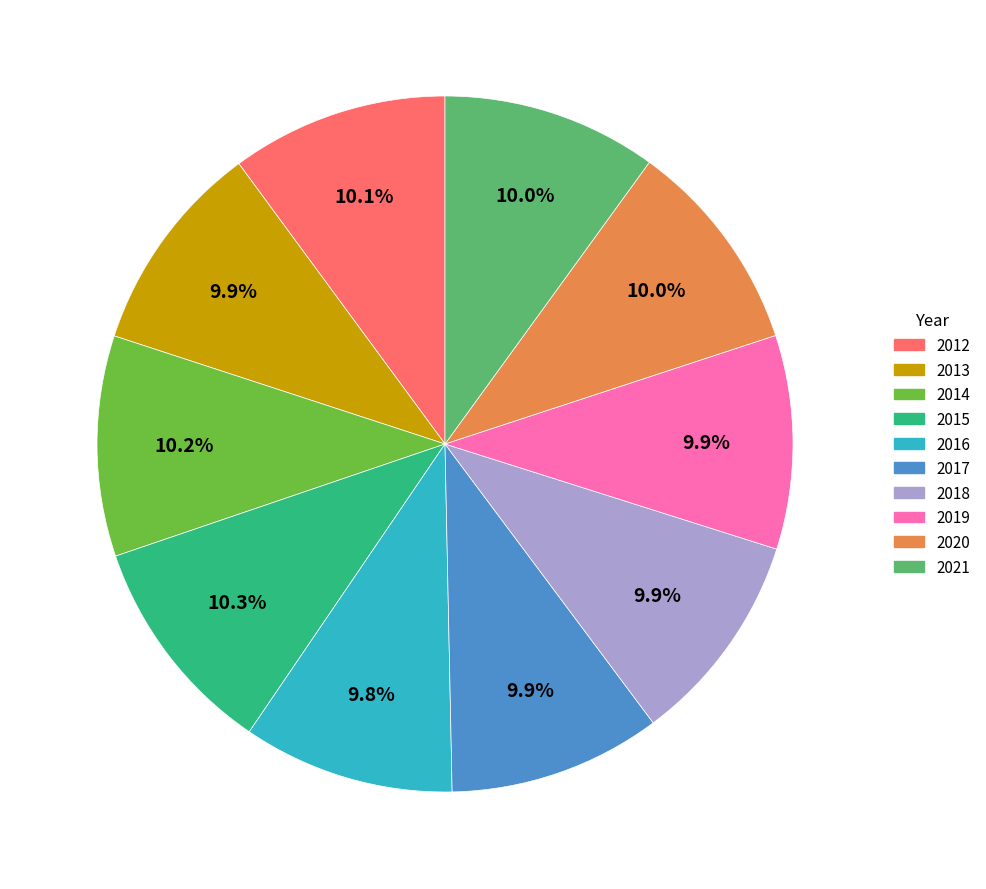

What portion of the pie excludes 2012?

89.9%